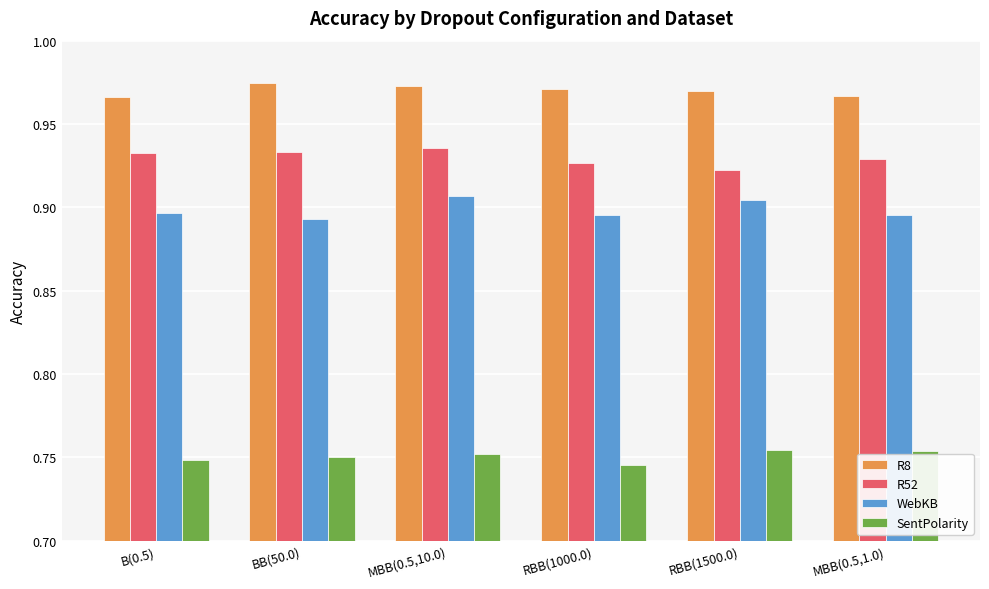

What position from the left is BB(50.0)?

2